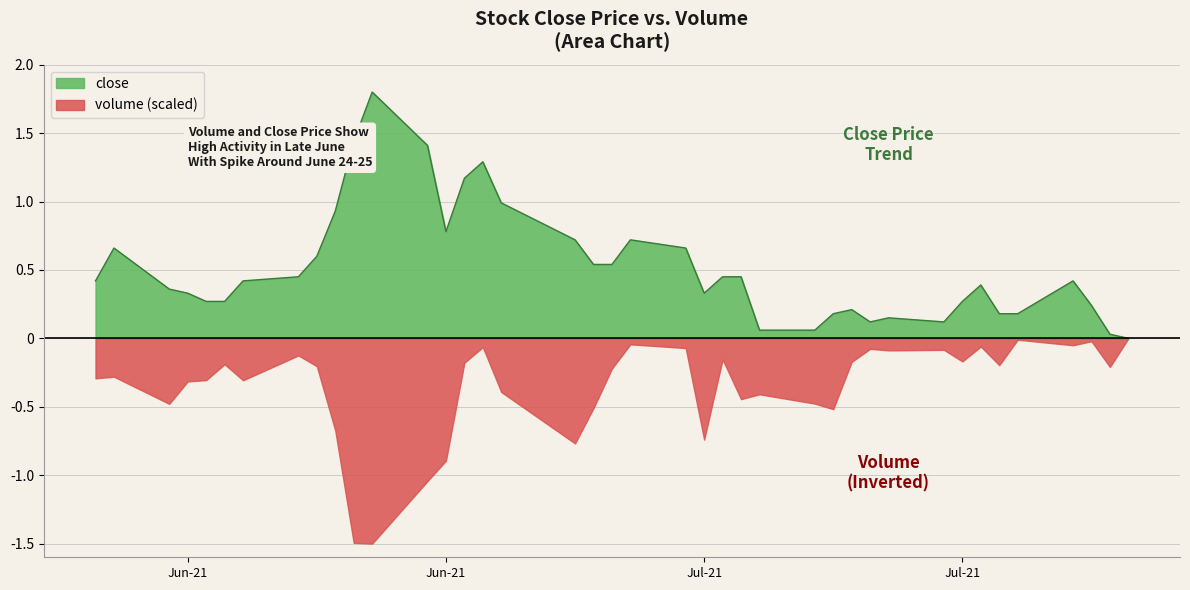

What is the average value?

0.5